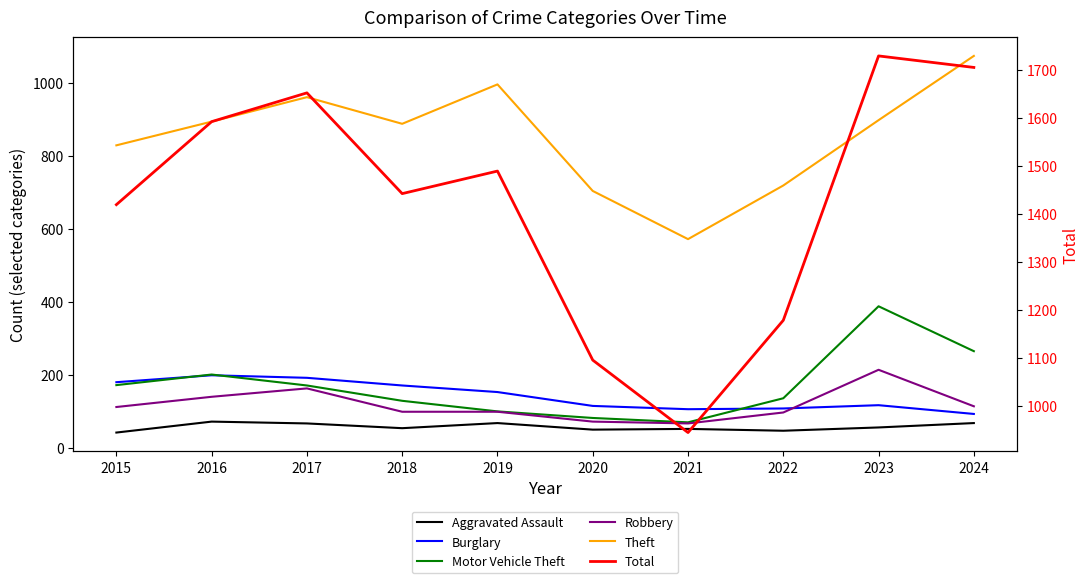

Rank the categories by Motor Vehicle Theft value from lowest to highest.

2021, 2020, 2019, 2018, 2022, 2017, 2015, 2016, 2024, 2023